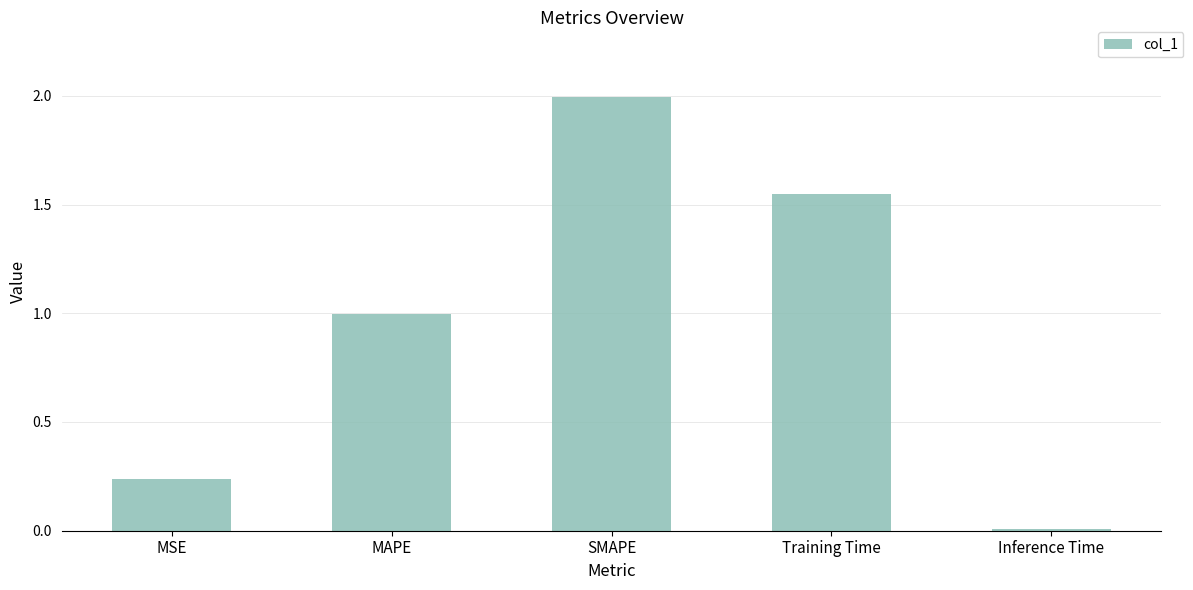

At which label is the value closest to 1?

MAPE